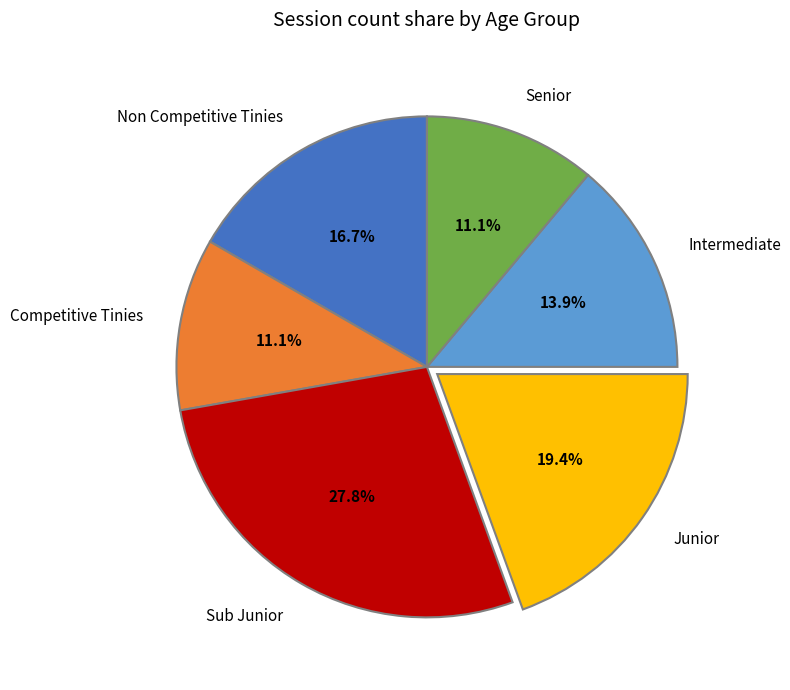

Approximately how many times larger is the value at Non Competitive Tinies compared to Junior?

0.9